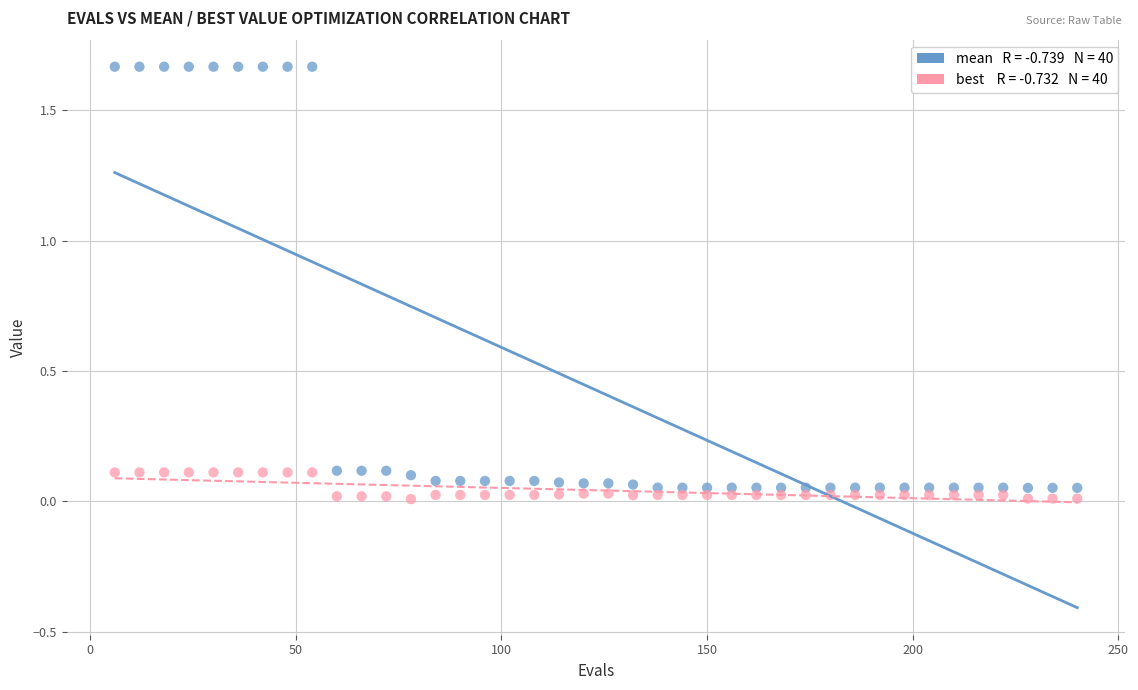

Across all data points, what is the range of X values (max minus min)?

234.0